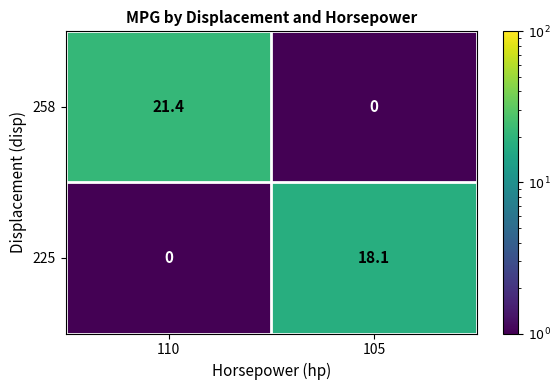

Where does the 225 series first go above 18?

105